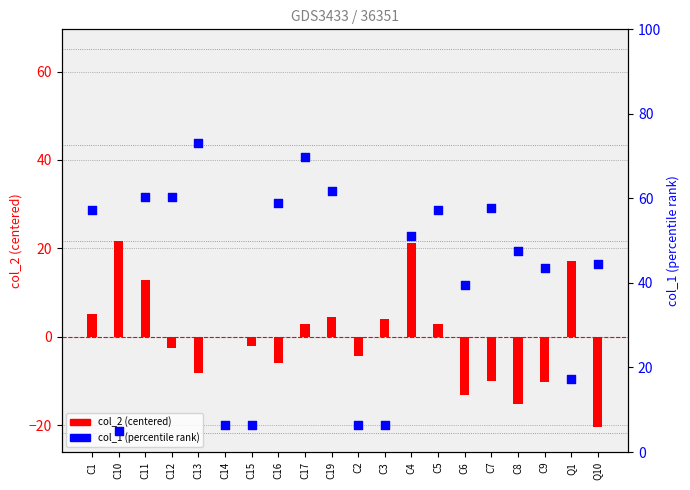

At how many categories does at least one series exceed -18?

20